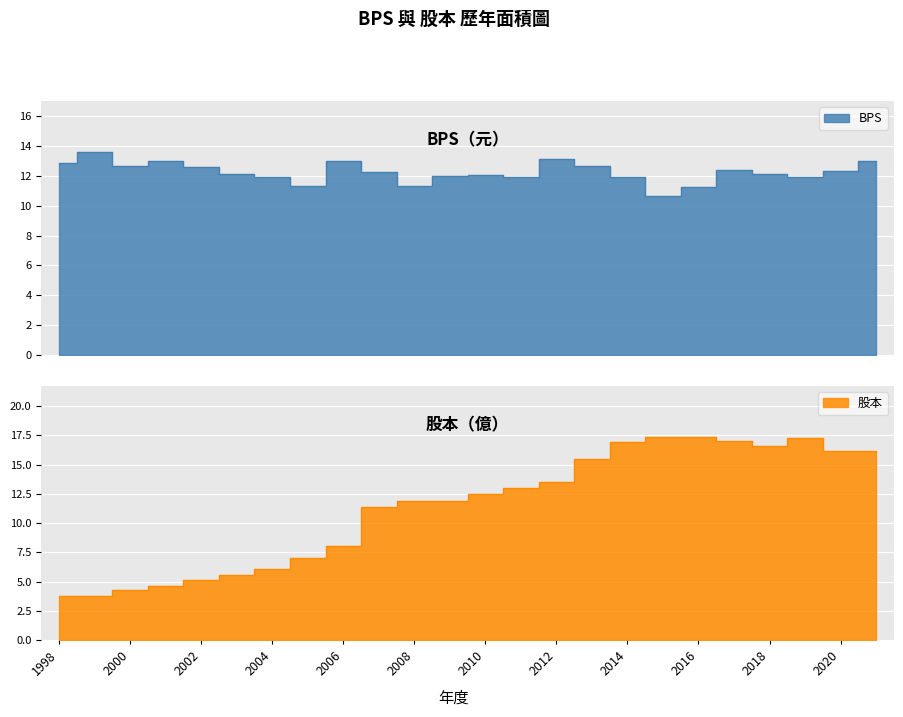

Reading left to right, transcribe all the data shown in this chart.

BPS: 12.9	13.6	12.7	13.0	12.6	12.1	11.9	11.3	13.0	12.2	11.3	11.9	12.0	11.9	13.1	12.7	11.9	10.6	11.2	12.4	12.1	11.9	12.3	13.0
股本: 3.8	3.8	4.3	4.6	5.1	5.5	6.1	7.0	8.1	11.4	11.9	11.9	12.5	13.0	13.5	15.5	16.9	17.4	17.4	17.0	16.6	17.3	16.2	16.2